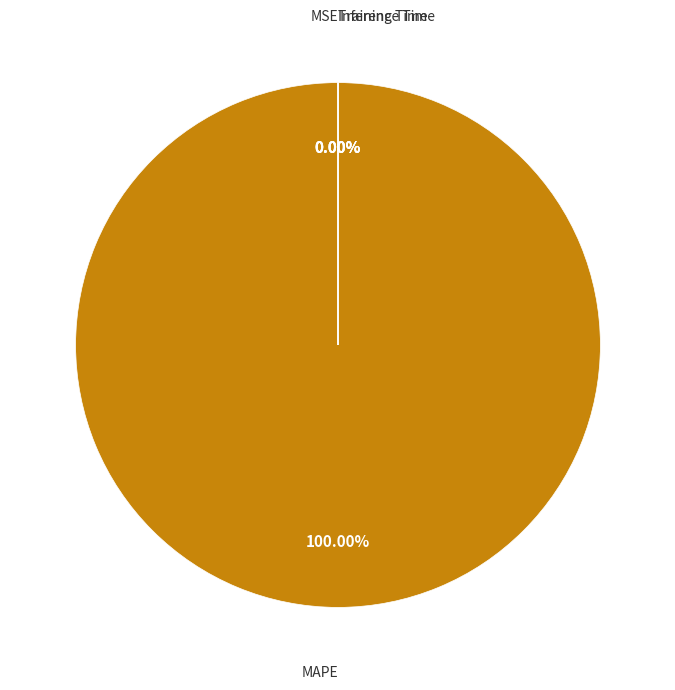

To the nearest percent, what is the combined percentage of MSE and MAPE?

100%